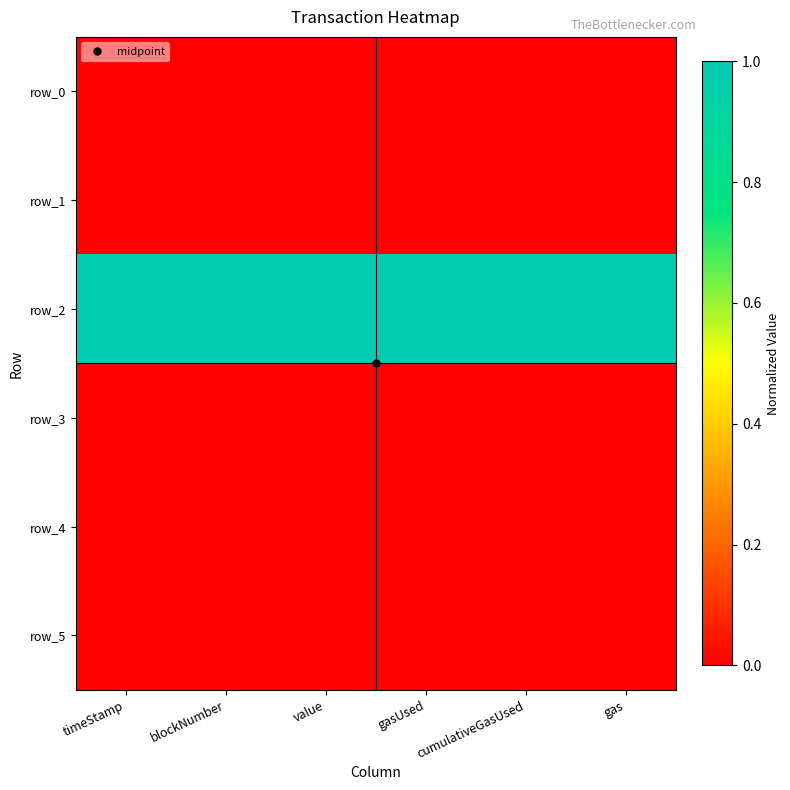

List the series in order of their peak value, lowest first.

row_3, row_4, row_5, row_1, row_0, row_2